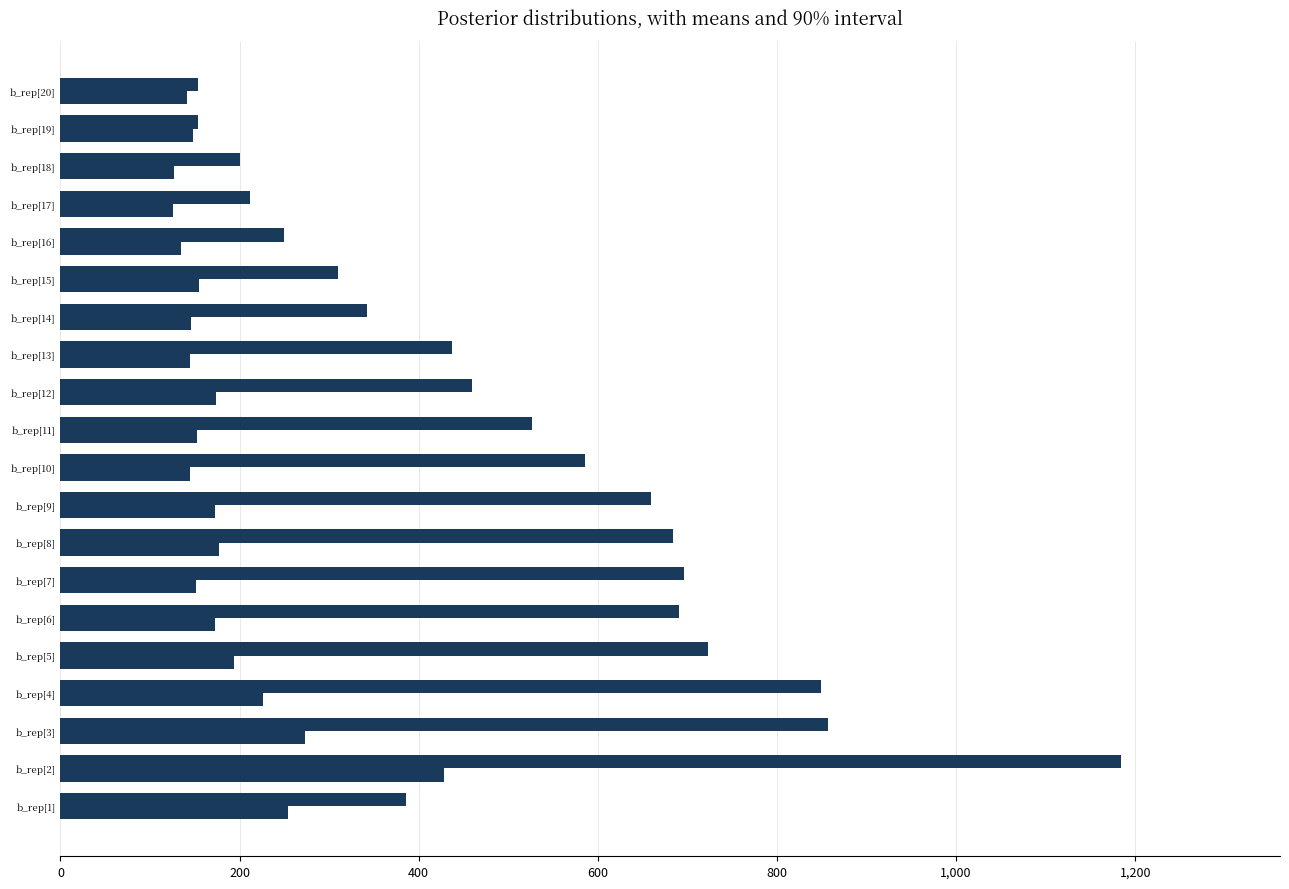

Count the number of data series in this chart.

2